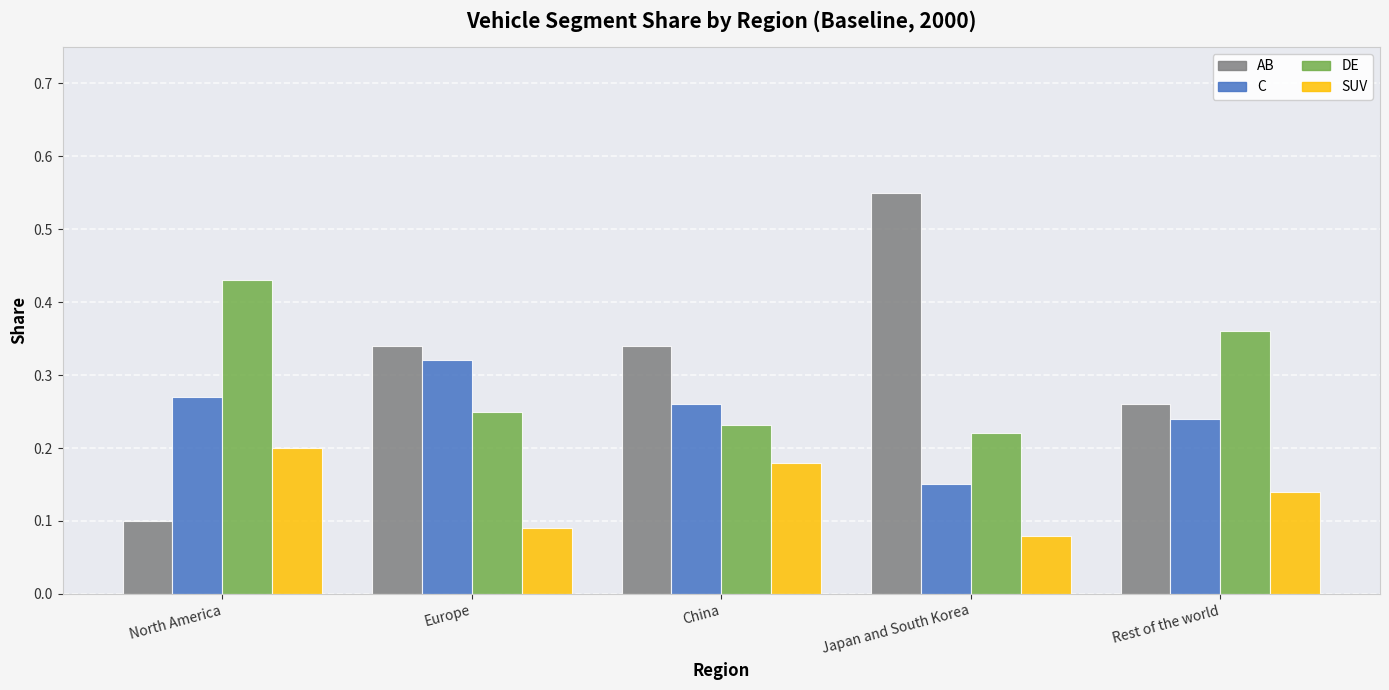

List the series in order of their peak value, highest first.

AB, DE, C, SUV